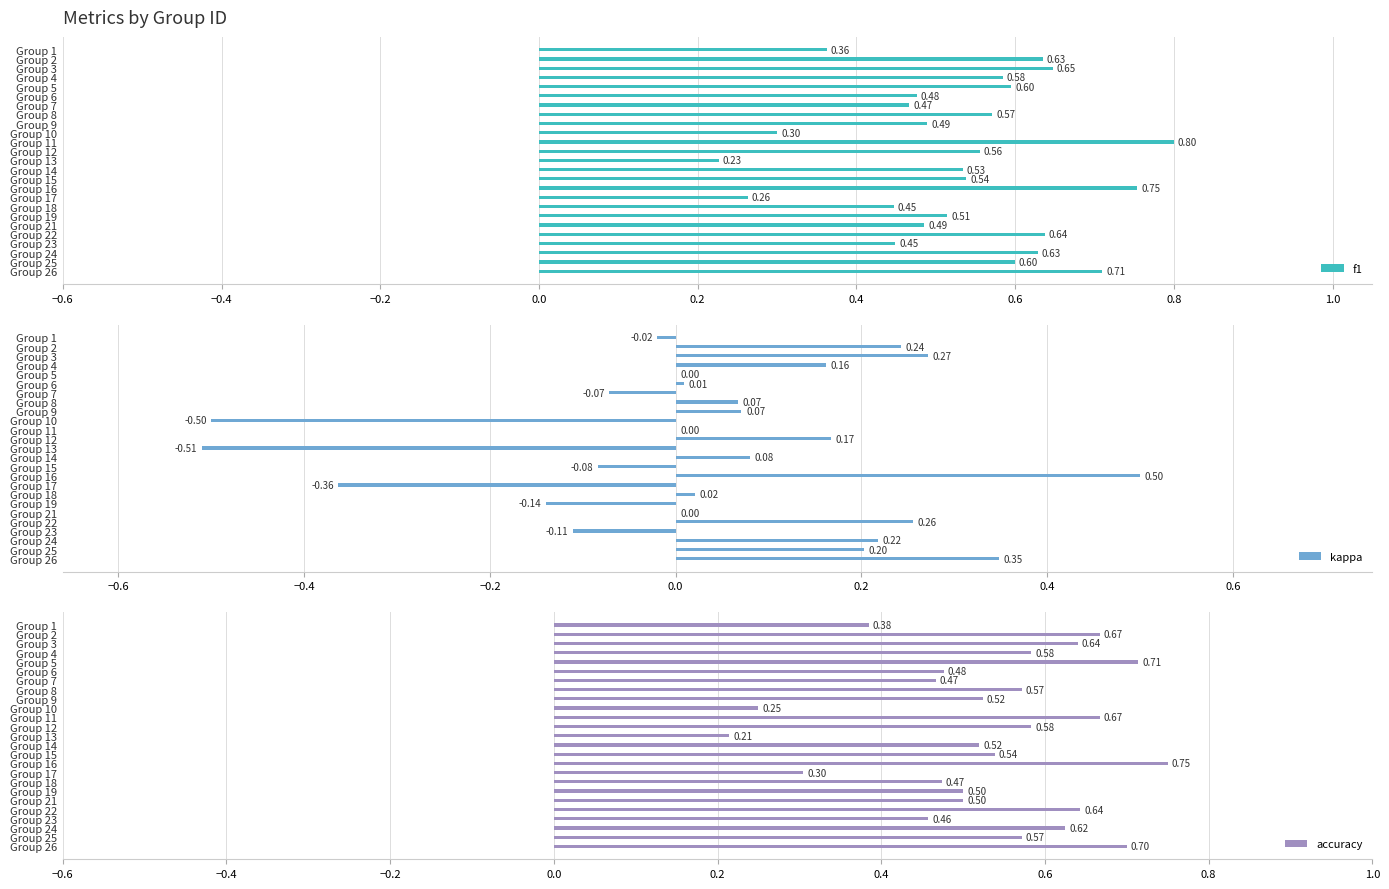

What is the sum of the f1 values at Group 11 and Group 26?

1.5